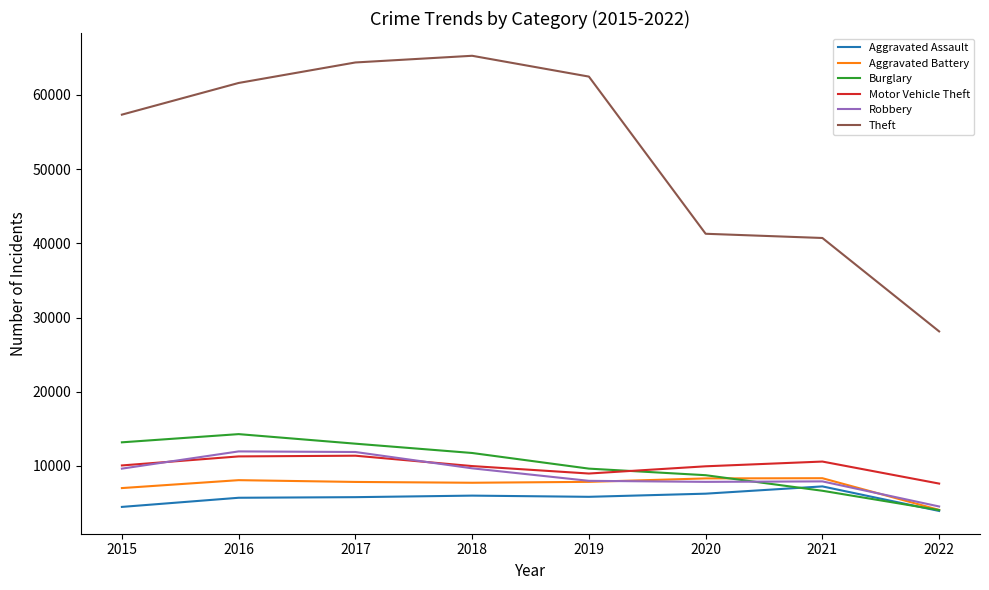

Which series has the largest total across all categories?

Theft